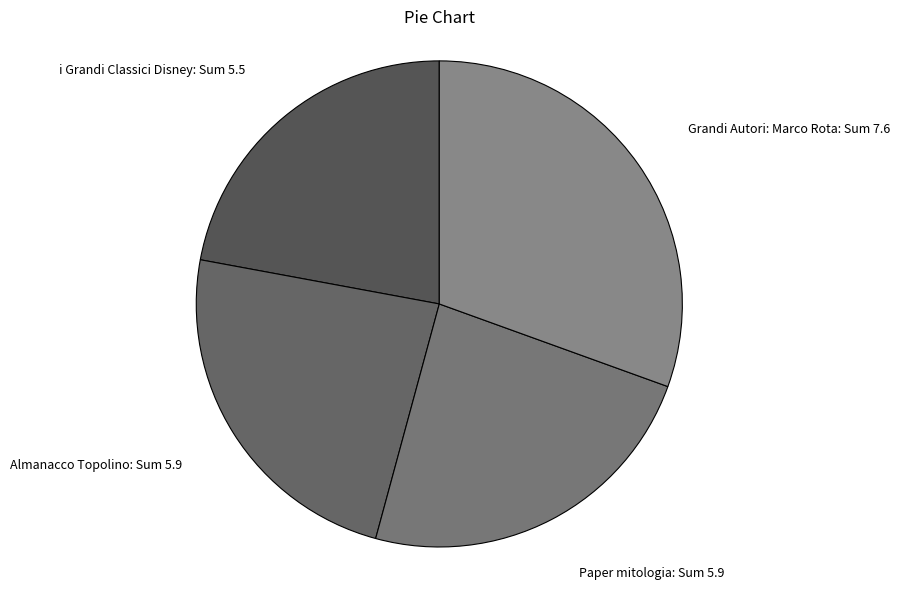

How many slices are in this pie chart?

4